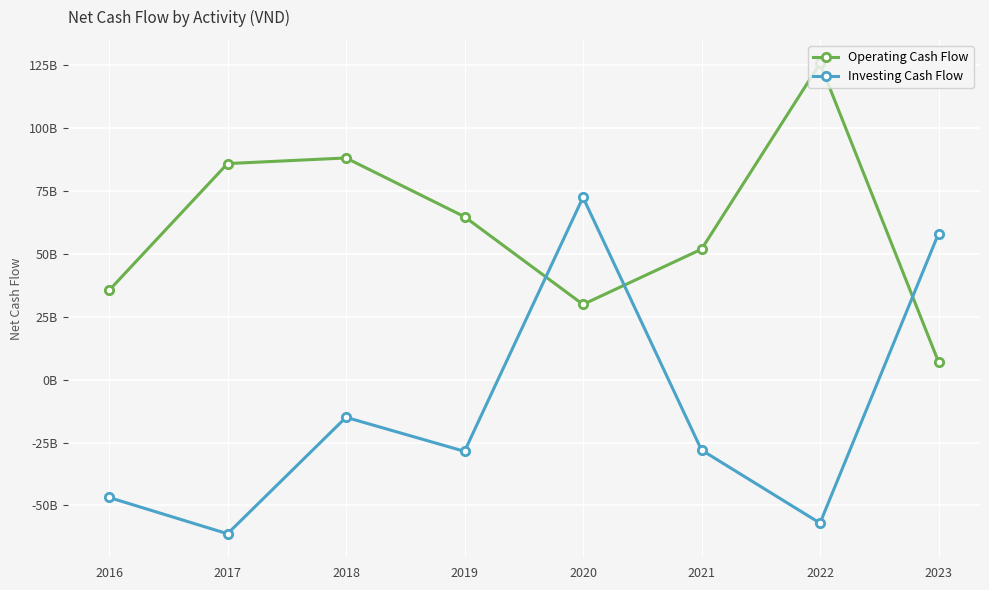

Which has a higher value, 2020 or 2021?

2021